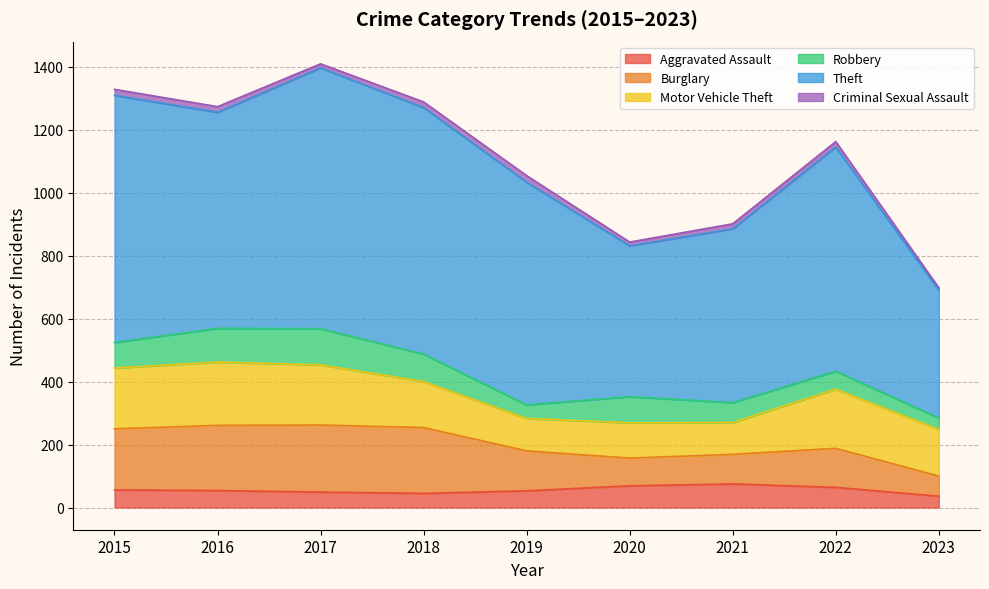

Which has a higher value, 2021 or 2023?

2021